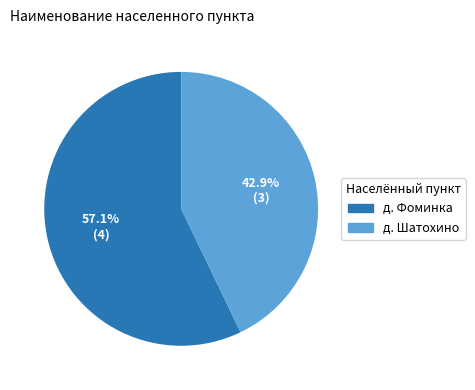

Which category accounts for the majority?

д. Фоминка